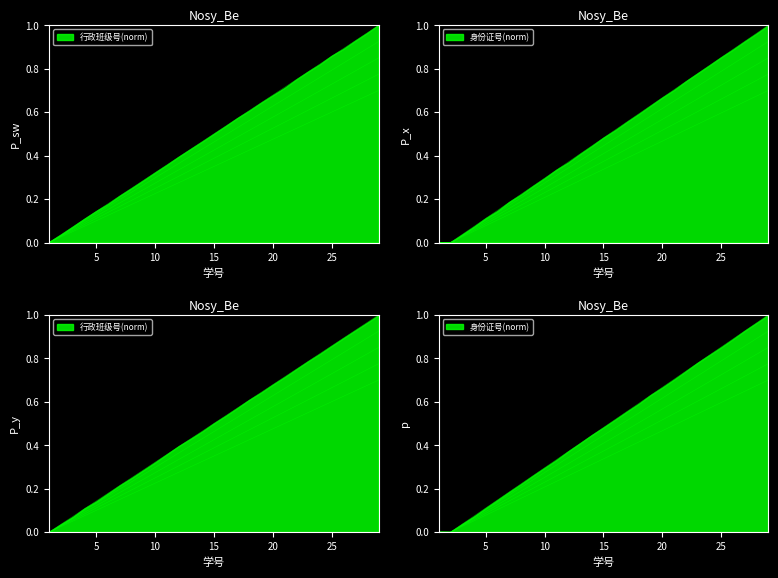

At which label does 行政班级号 reach its minimum?

1